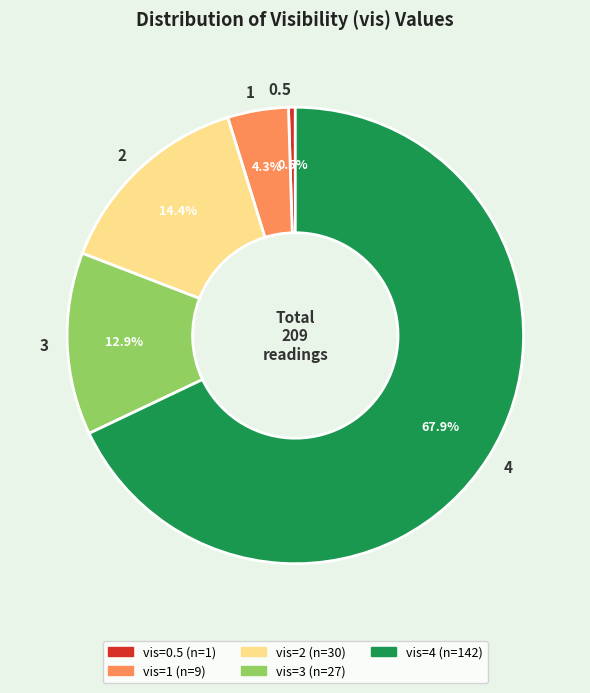

To the nearest percent, what is the combined percentage of 2 and 3?

27%